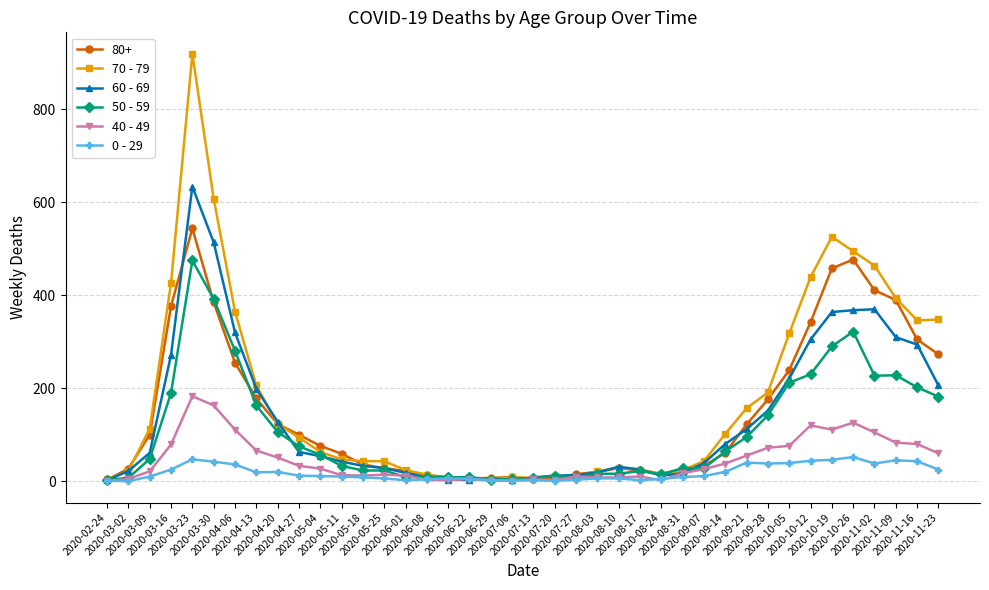

List the series in order of their peak value, lowest first.

0 - 29, 40 - 49, 50 - 59, 80+, 60 - 69, 70 - 79